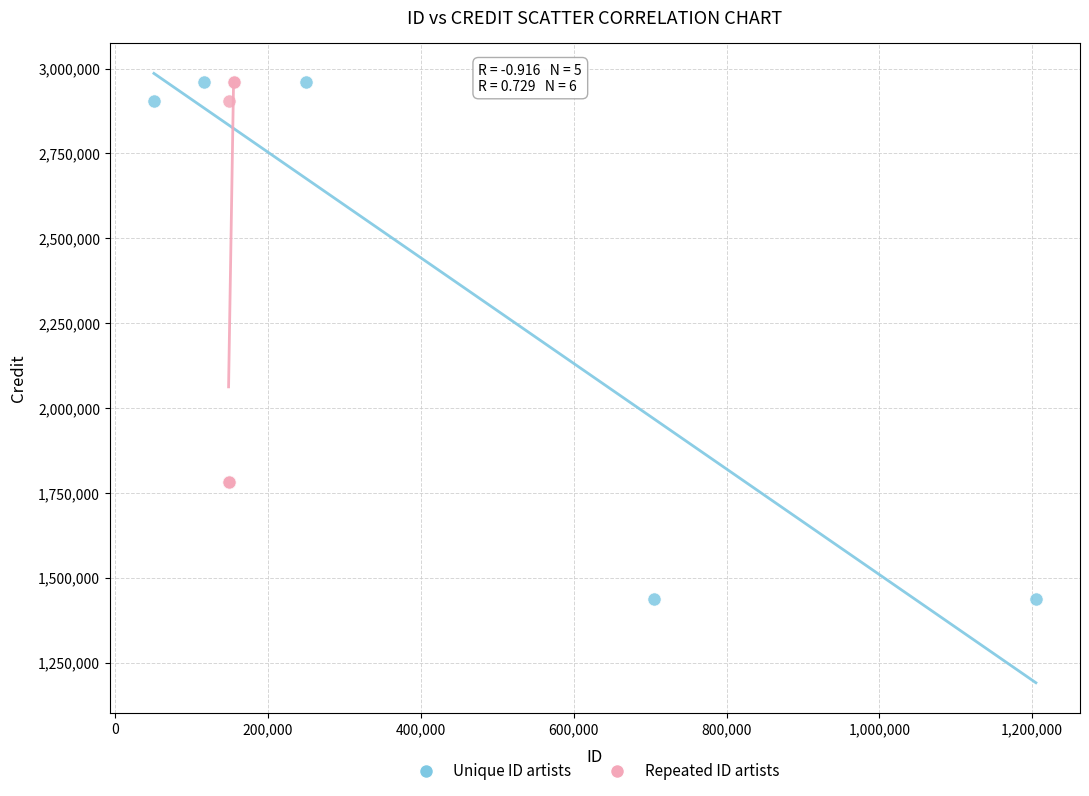

Which series contains the lowest Y value?

Unique ID artists